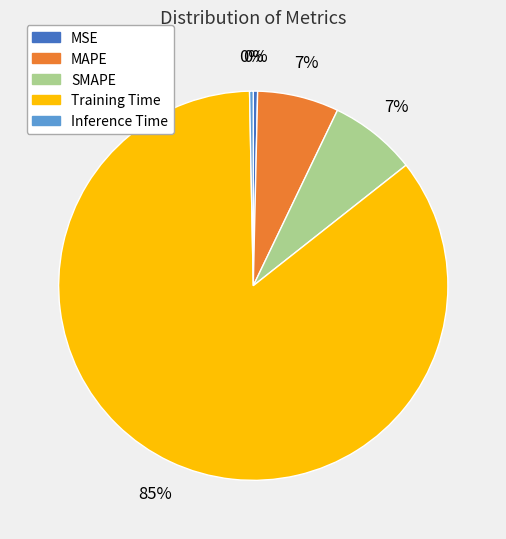

Do MAPE and SMAPE together represent more than half of the pie?

No